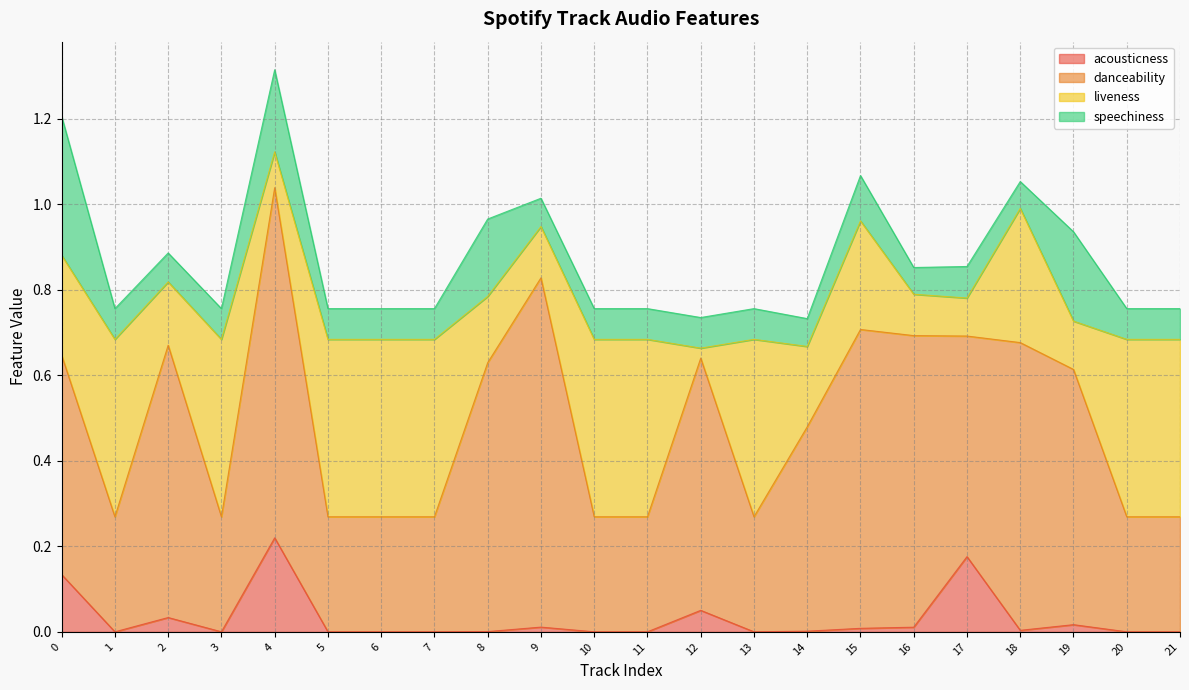

Reading right to left, extract all data points from this chart.

acousticness: 21=0.0	20=0.0	19=0.0	18=0.0	17=0.2	16=0.0	15=0.0	14=0.0	13=0.0	12=0.1	11=0.0	10=0.0	9=0.0	8=0.0	7=0.0	6=0.0	5=0.0	4=0.2	3=0.0	2=0.0	1=0.0	0=0.1
danceability: 21=0.3	20=0.3	19=0.6	18=0.7	17=0.5	16=0.7	15=0.7	14=0.5	13=0.3	12=0.6	11=0.3	10=0.3	9=0.8	8=0.6	7=0.3	6=0.3	5=0.3	4=0.8	3=0.3	2=0.6	1=0.3	0=0.5
liveness: 21=0.4	20=0.4	19=0.1	18=0.3	17=0.1	16=0.1	15=0.3	14=0.2	13=0.4	12=0.0	11=0.4	10=0.4	9=0.1	8=0.2	7=0.4	6=0.4	5=0.4	4=0.1	3=0.4	2=0.1	1=0.4	0=0.2
speechiness: 21=0.1	20=0.1	19=0.2	18=0.1	17=0.1	16=0.1	15=0.1	14=0.1	13=0.1	12=0.1	11=0.1	10=0.1	9=0.1	8=0.2	7=0.1	6=0.1	5=0.1	4=0.2	3=0.1	2=0.1	1=0.1	0=0.3